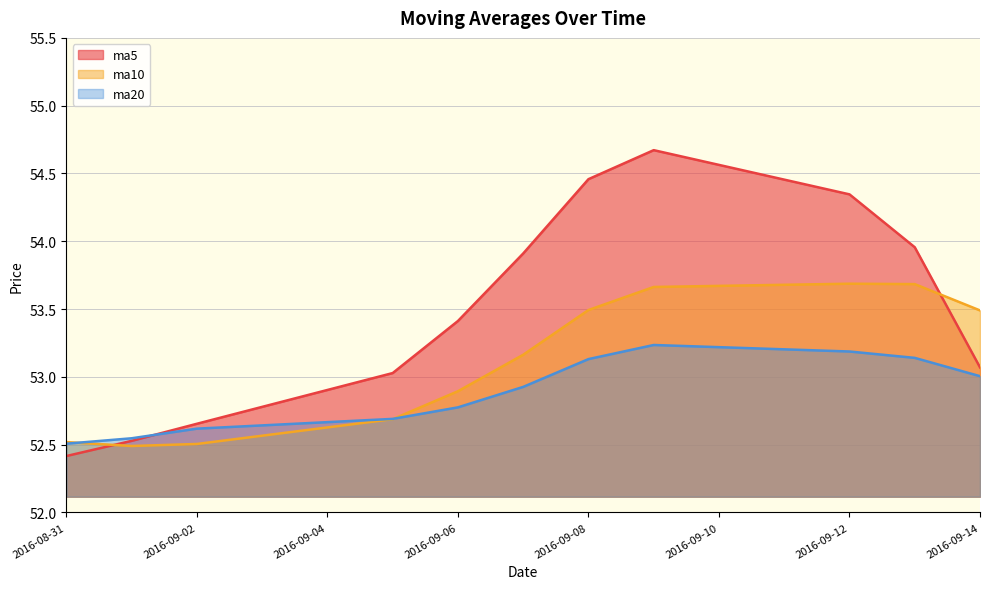

What is the difference between the maximum and minimum values in the ma5 series?

2.3